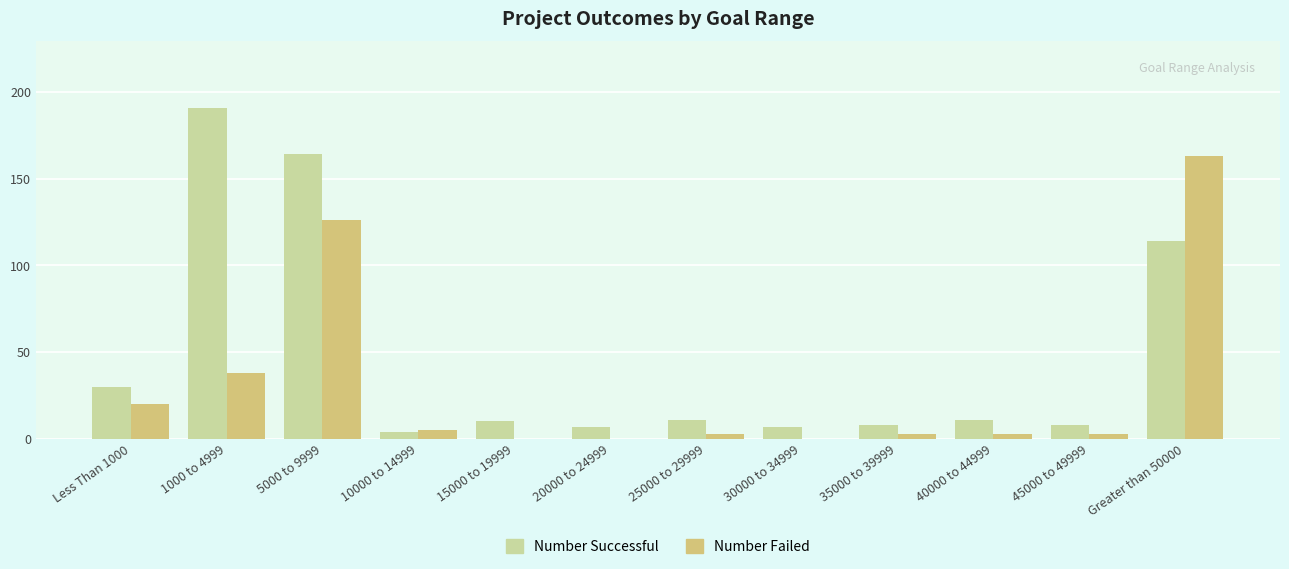

Which category has the highest value across all series?

1000 to 4999